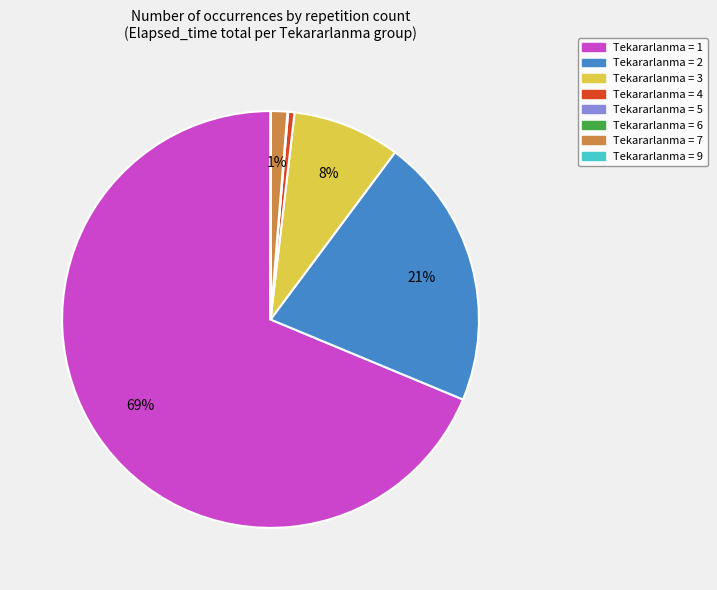

To the nearest percent, what is the average slice percentage?

12%